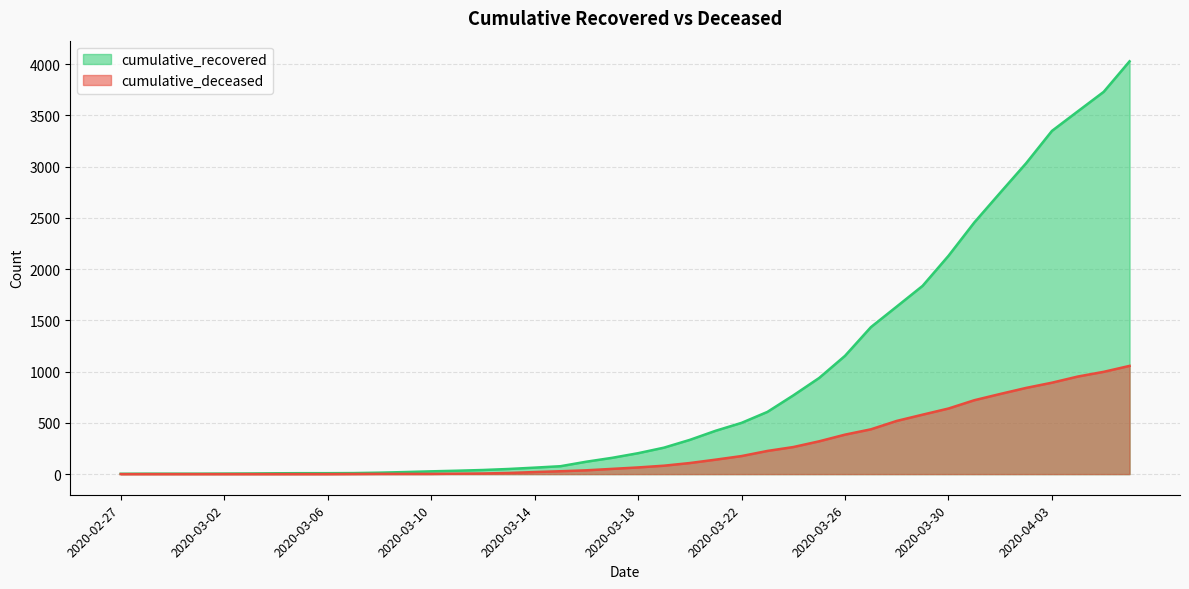

Is it true that cumulative_recovered equals 1635 at 2020-03-28?

True